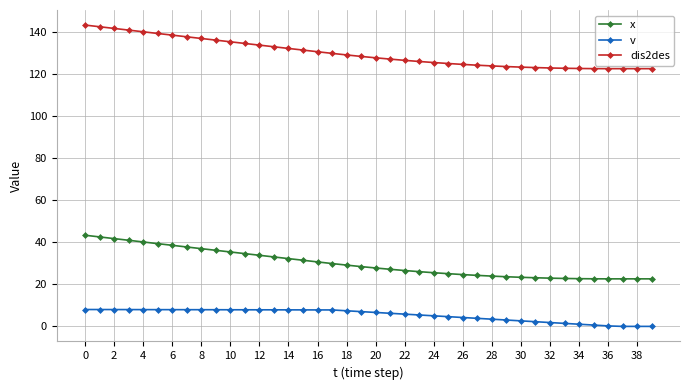

What is the sum of all v values?

215.5